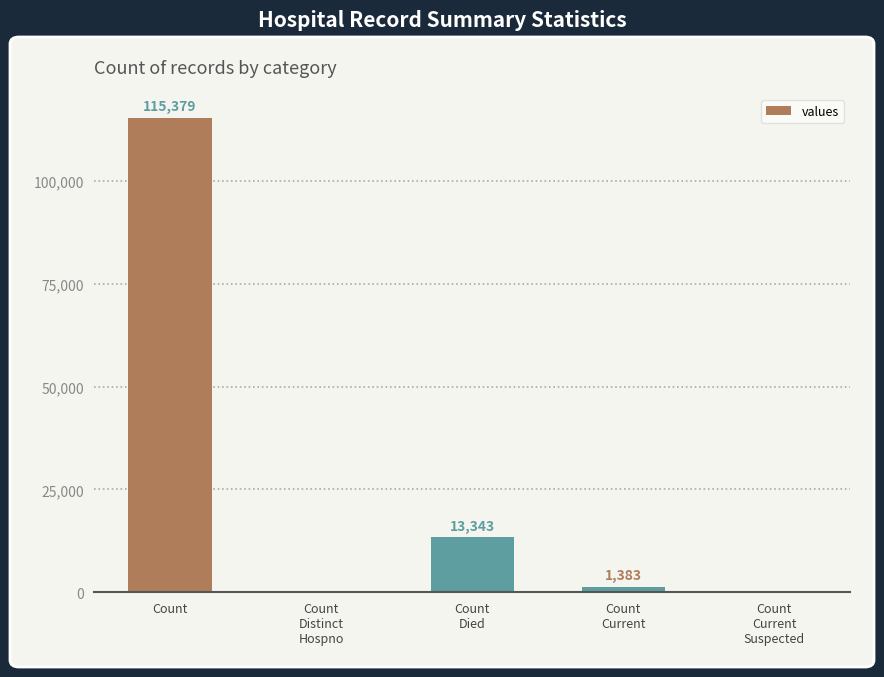

Is it true that the value at Count
Current
Suspected is 0?

True